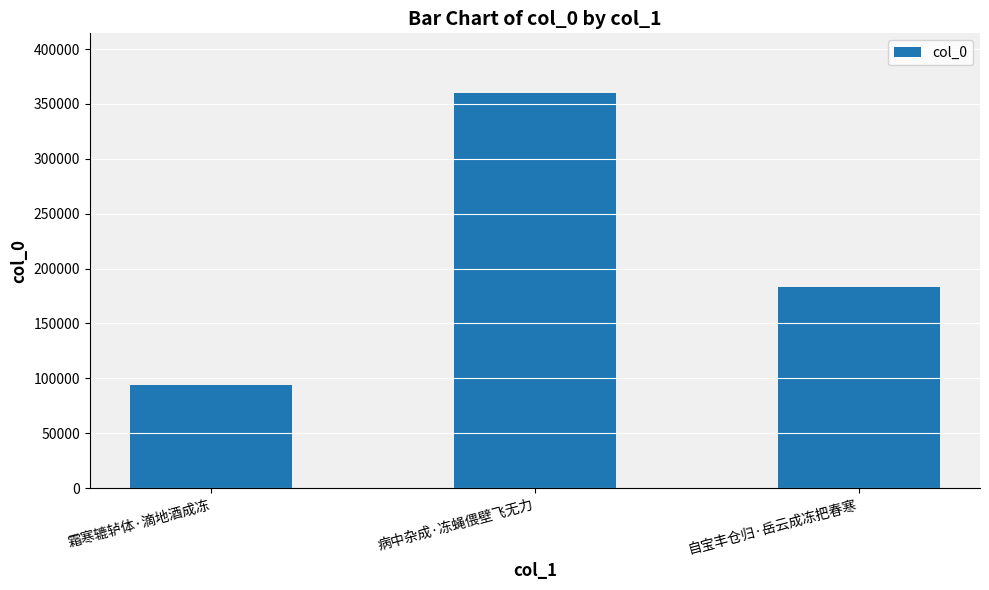

Reading left to right, transcribe all the data shown in this chart.

霜寒辘轳体·滴地酒成冻=93675	病中杂成·冻蝇偎壁飞无力=360263	自宝丰仓归·岳云成冻把春寒=182975